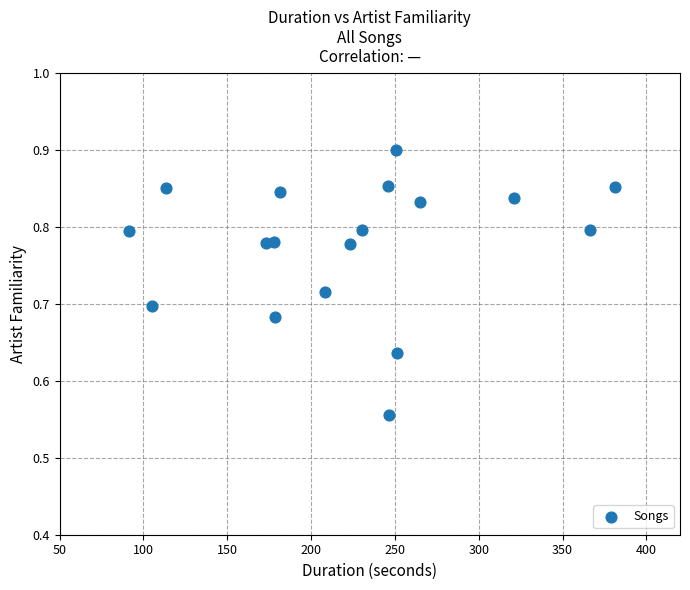

What is the range of Y values (max minus min)?

0.3